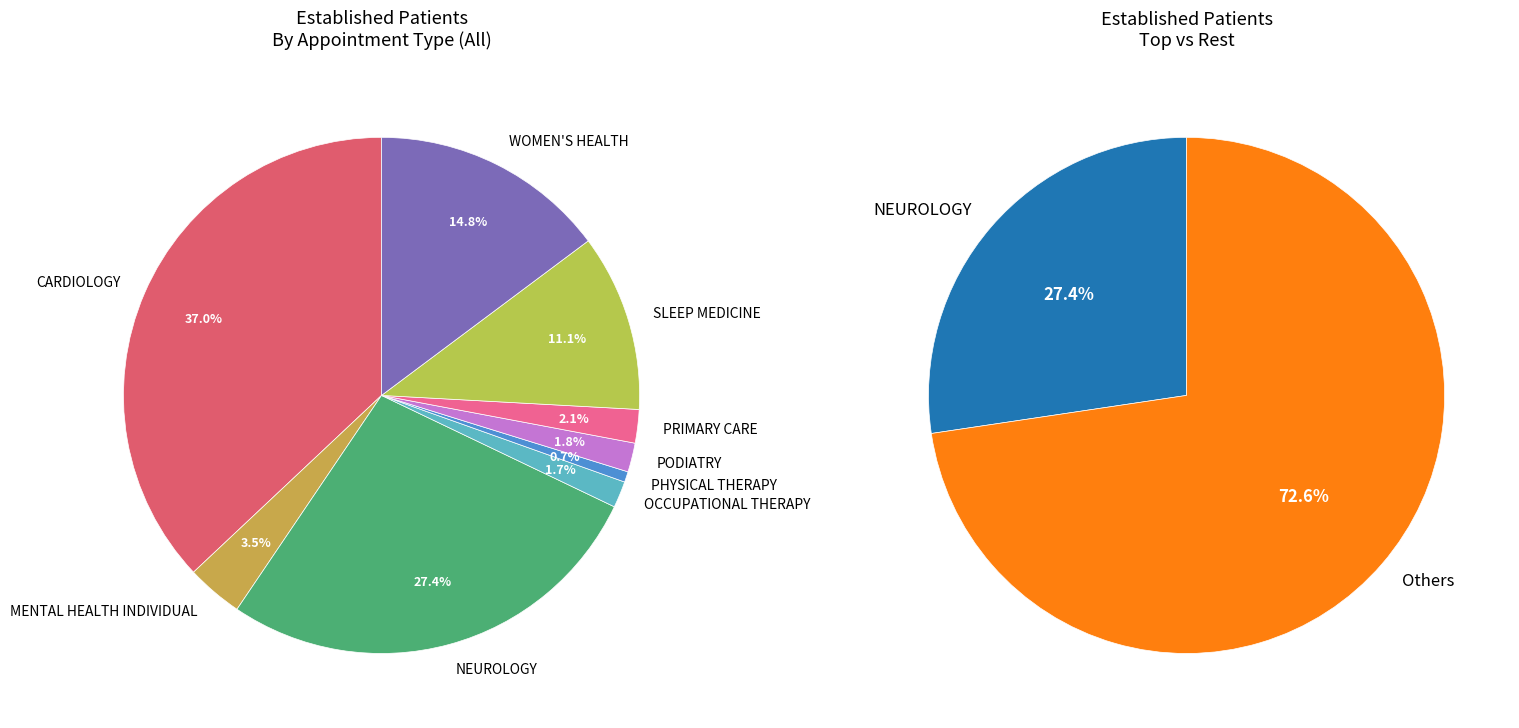

To the nearest percent, what portion does PRIMARY CARE represent?

2%